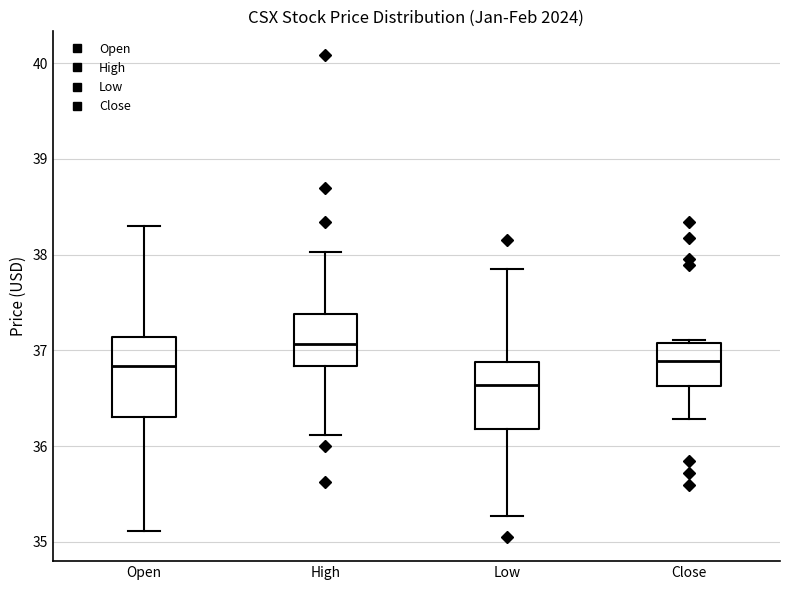

Comparing the boxes themselves (not the whiskers), which one is the tallest?

Open